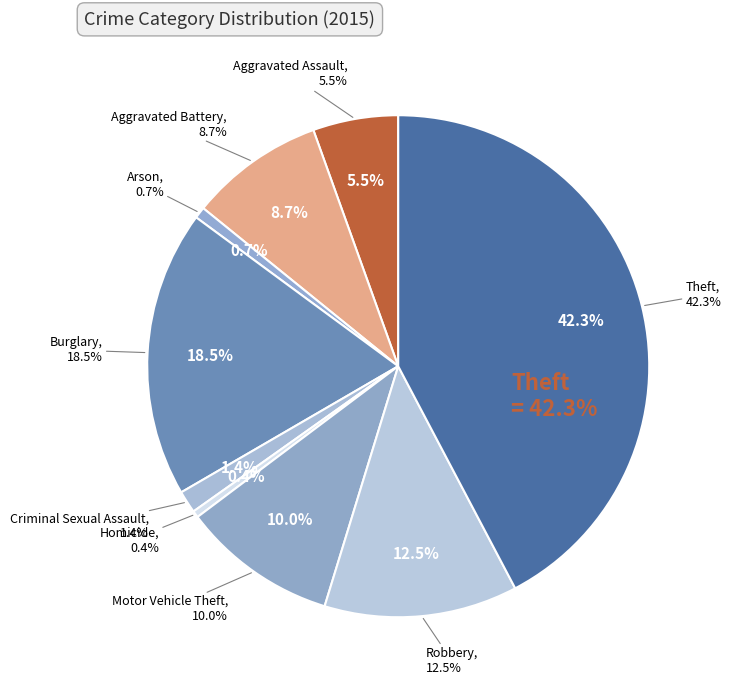

To the nearest percent, what portion does Aggravated Assault represent?

5%